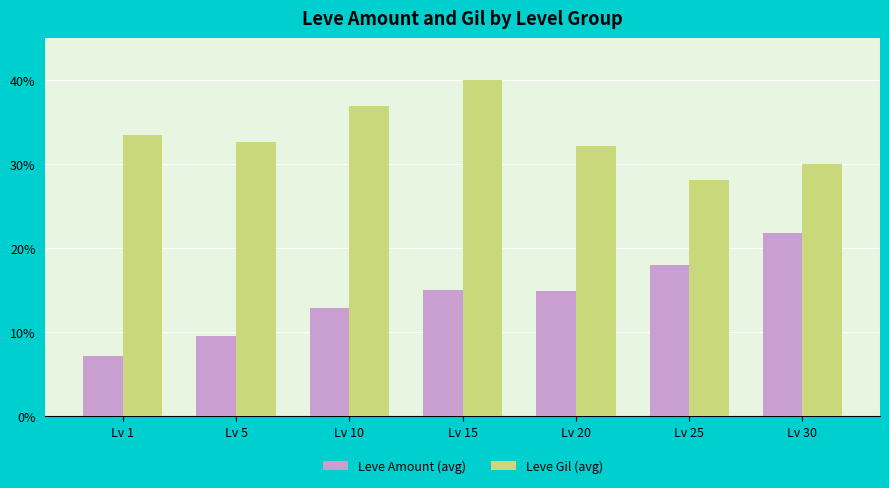

Reading left to right, what are all the values shown in this chart?

Leve Amount (avg): Lv 1=7.2	Lv 5=9.6	Lv 10=12.8	Lv 15=15.0	Lv 20=15.0	Lv 25=18.0	Lv 30=21.8
Leve Gil (avg): Lv 1=33.5	Lv 5=32.6	Lv 10=36.9	Lv 15=40.0	Lv 20=32.1	Lv 25=28.1	Lv 30=30.0